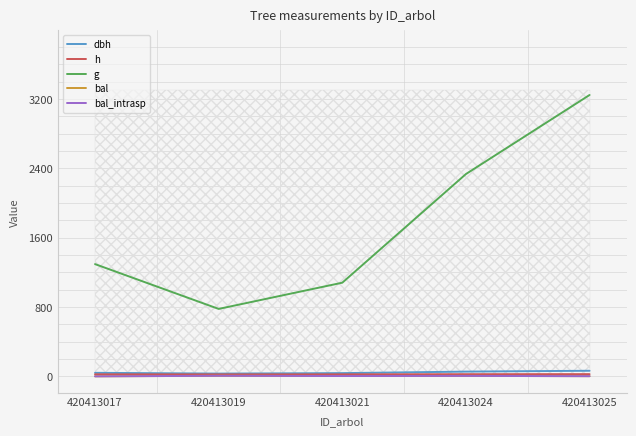

List the labels in order of bal_intrasp value, smallest first.

420413017, 420413025, 420413021, 420413024, 420413019